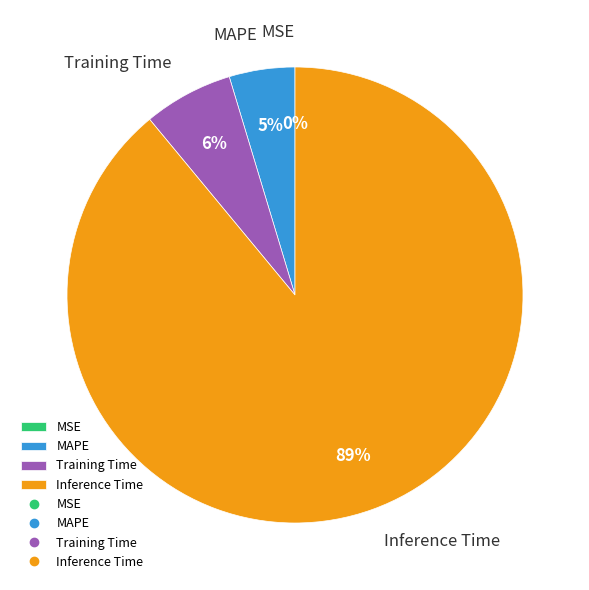

What is the largest slice in the pie chart?

Inference Time